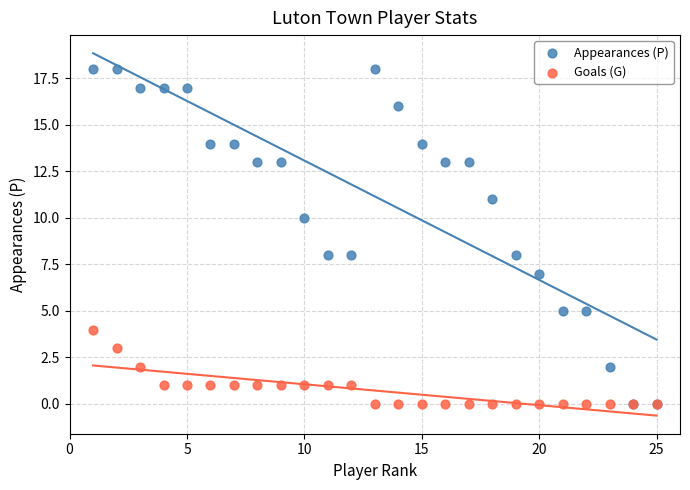

Which series has the largest Y range (max minus min)?

Appearances (P)